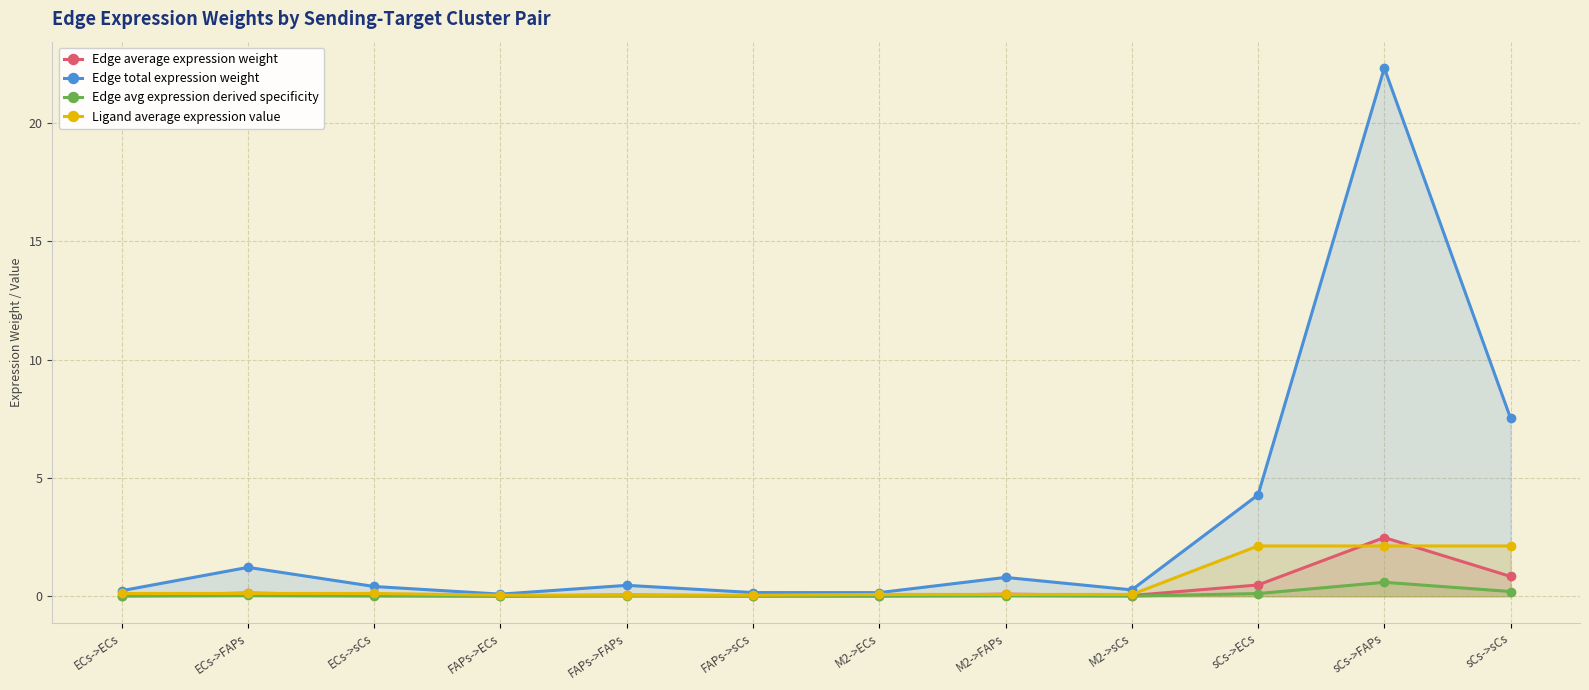

Count the number of categories in the chart.

12